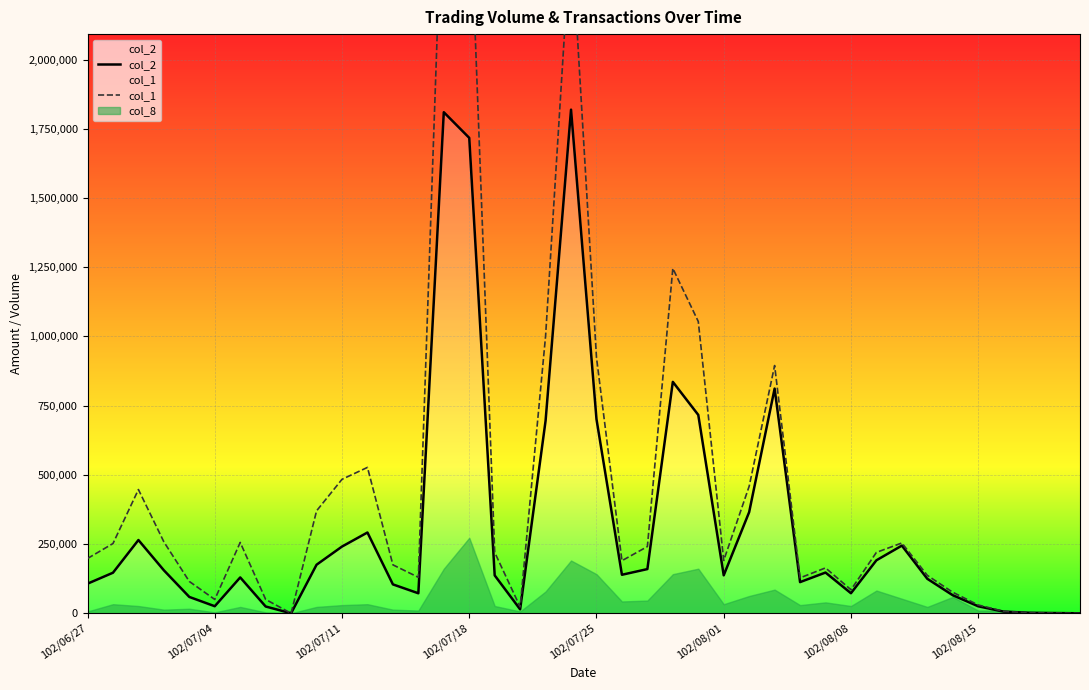

What is the difference between the maximum and minimum values in the col_2 series?

1819300